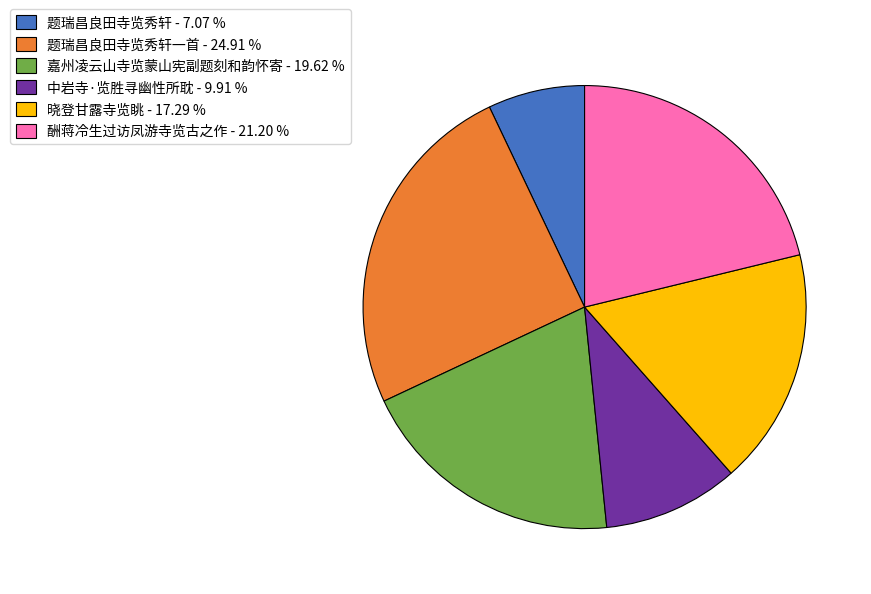

Do 题瑞昌良田寺览秀轩 - 7.07 % and 晓登甘露寺览眺 - 17.29 % together represent more than half of the pie?

No